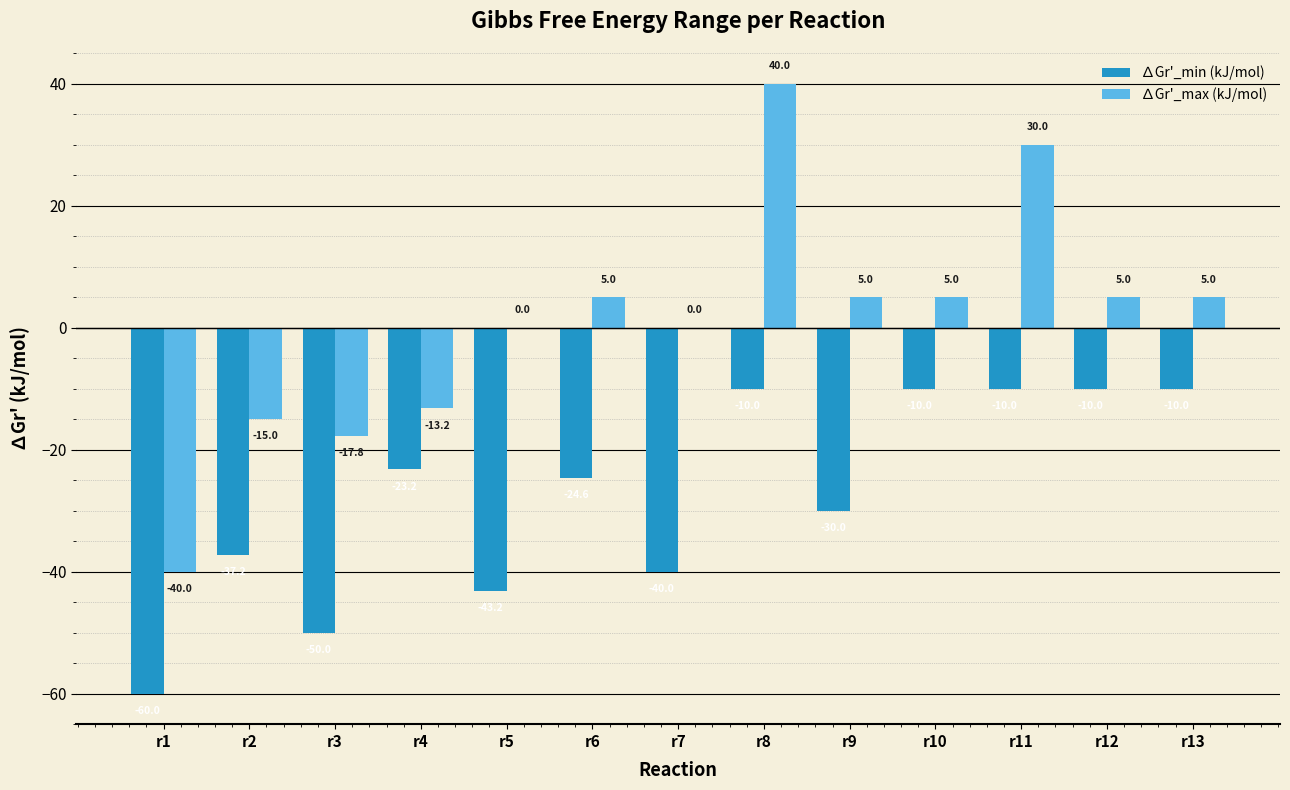

Reading left to right, what are all the values shown in this chart?

∆Gr'_min (kJ/mol): r1=-60.0	r2=-37.2	r3=-50.0	r4=-23.2	r5=-43.2	r6=-24.6	r7=-40.0	r8=-10.0	r9=-30.0	r10=-10.0	r11=-10.0	r12=-10.0	r13=-10.0
∆Gr'_max (kJ/mol): r1=-40.0	r2=-15.0	r3=-17.8	r4=-13.2	r5=0.0	r6=5.0	r7=0.0	r8=40.0	r9=5.0	r10=5.0	r11=30.0	r12=5.0	r13=5.0